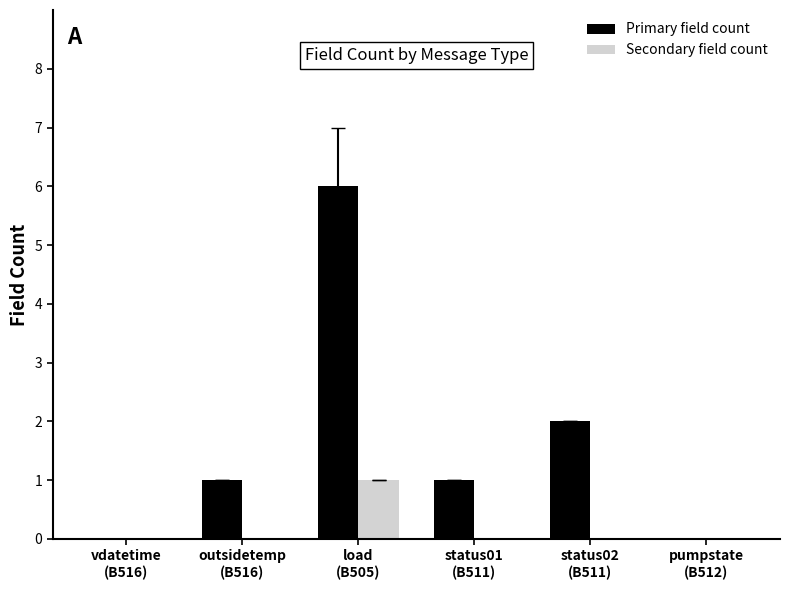

Reading left to right, transcribe all the data shown in this chart.

Primary field count: 0	1	6	1	2	0
Secondary field count: 0	0	1	0	0	0